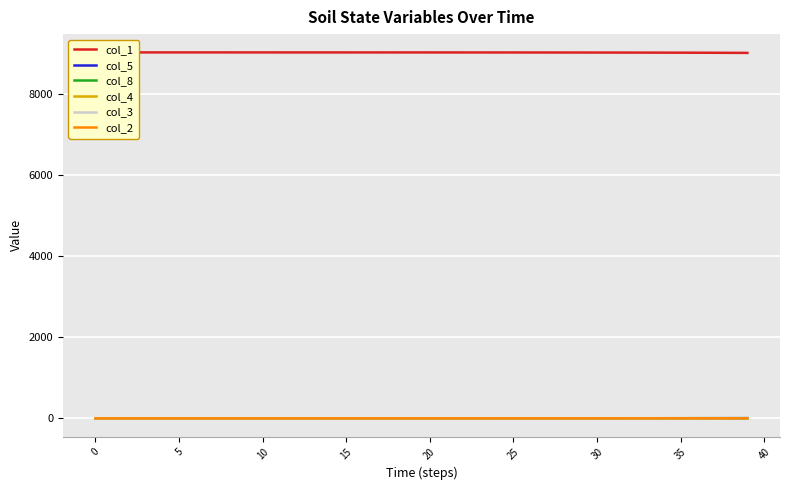

What is the difference between the highest and lowest values at 13?

9017.7